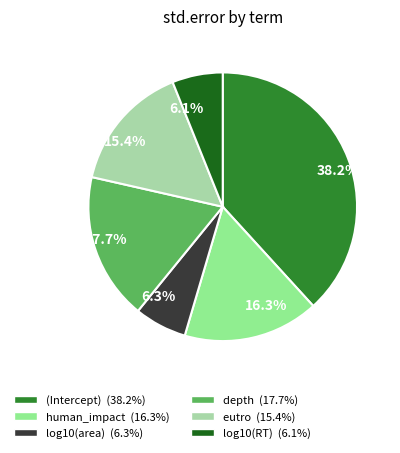

Which has a higher value, 38.2% or 16.3%?

38.2%